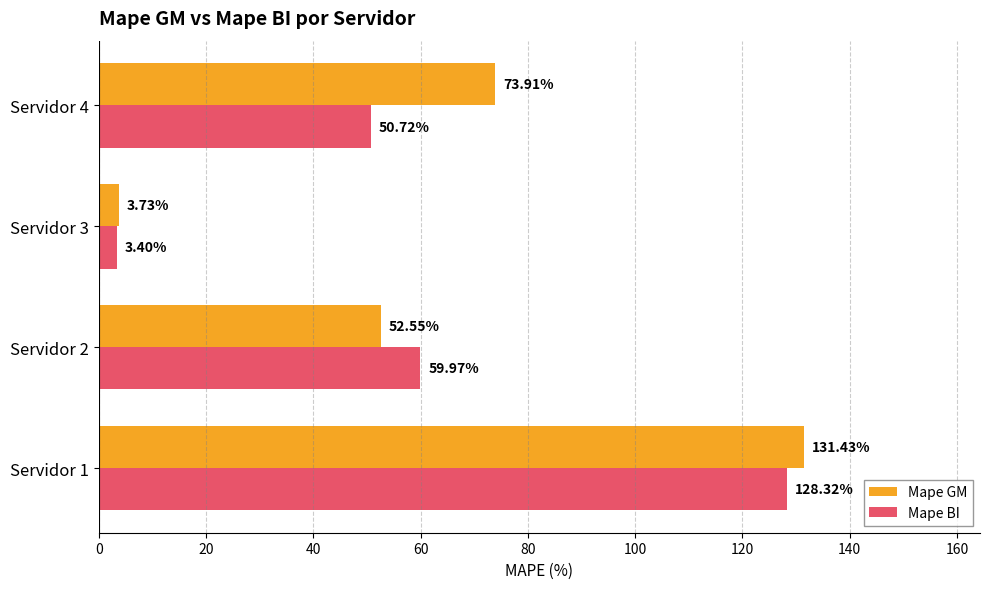

What is the smallest value displayed?

3.4